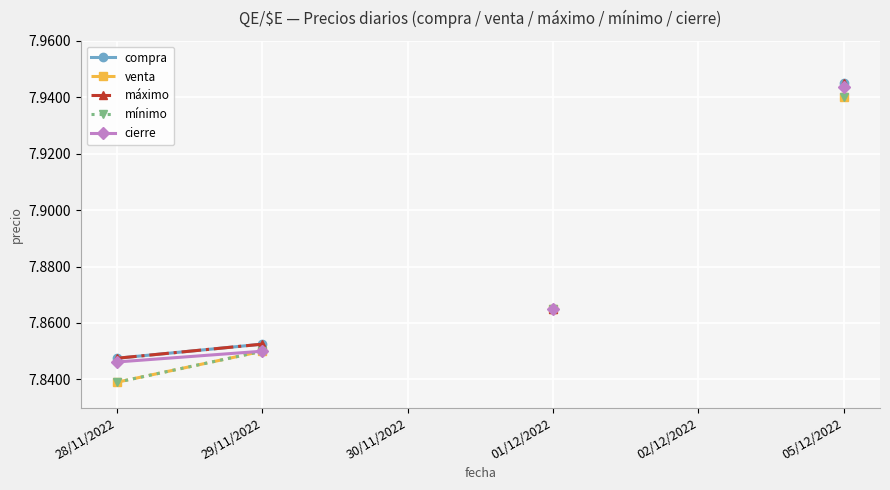

True or false: mínimo and máximo cross at least once.

False